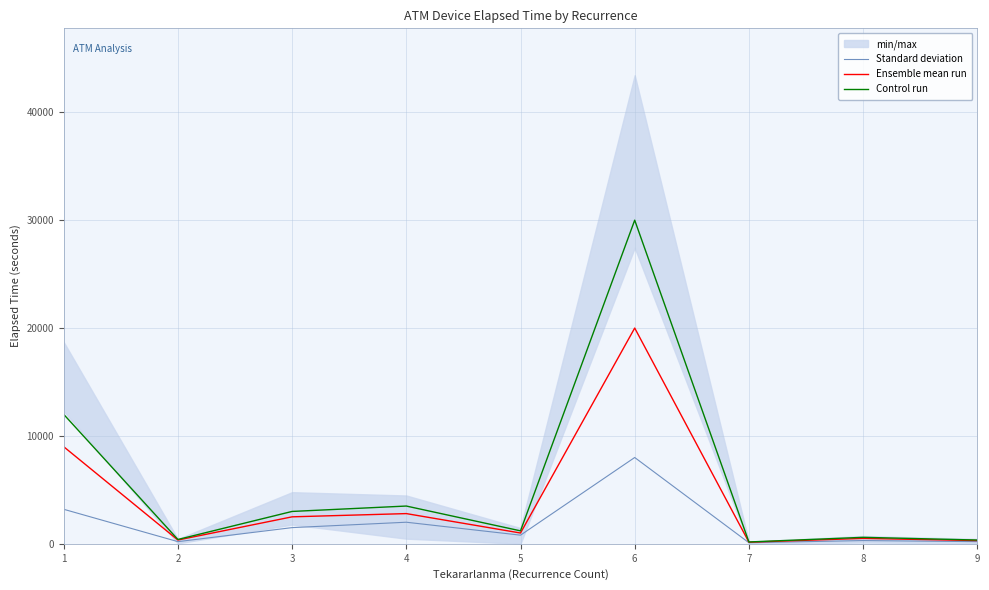

At which category does the chart reach its peak across all series?

6